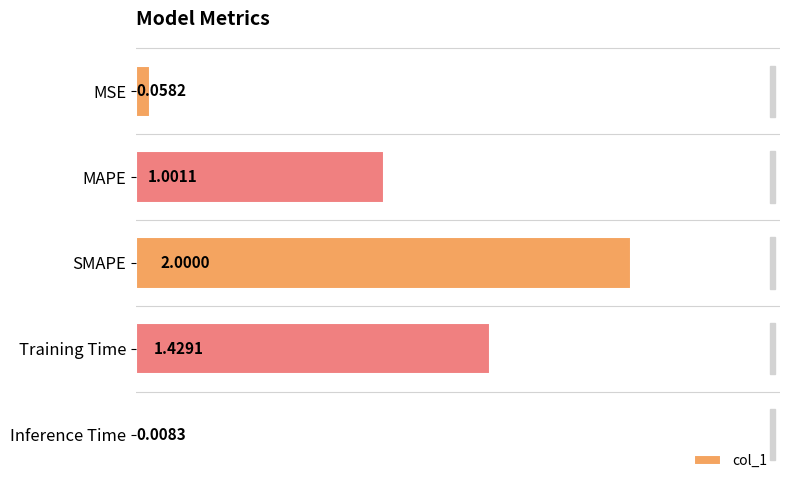

List the labels in order of value, smallest first.

Inference Time, MSE, MAPE, Training Time, SMAPE